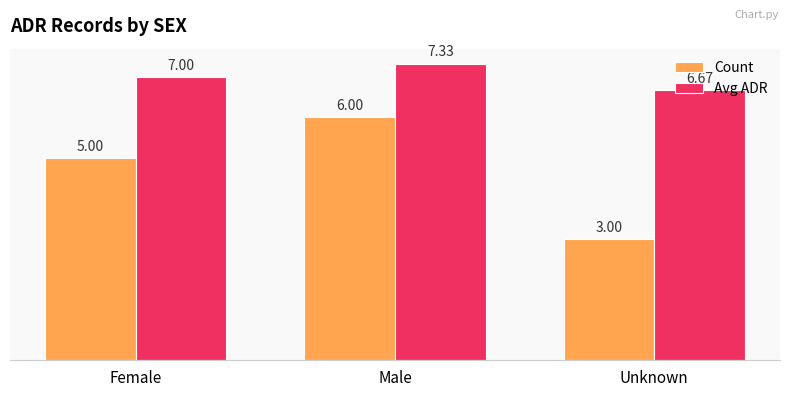

Which series has the widest spread of values?

Count